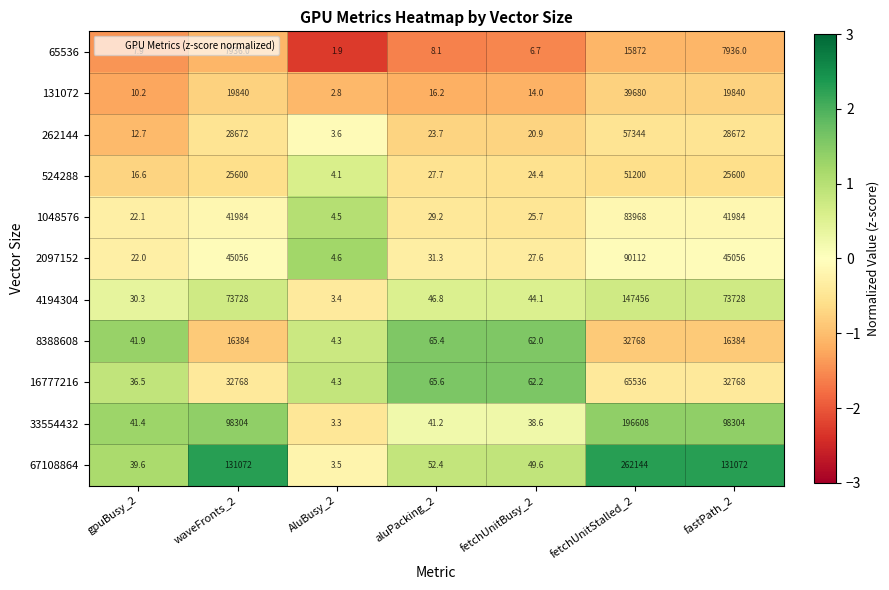

The value of 2097152 at fastPath_2 is 45056.0. True or false?

True